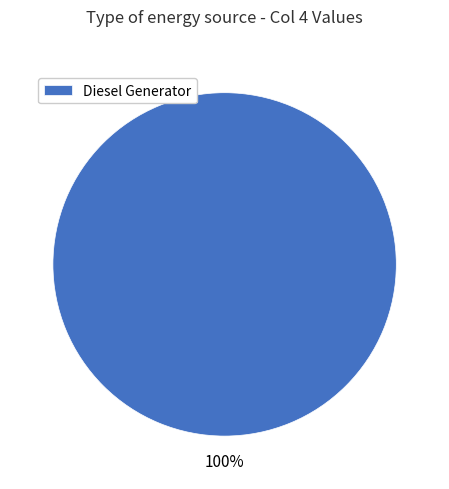

The Diesel Generator slice represents 100% of the pie. True or false?

True